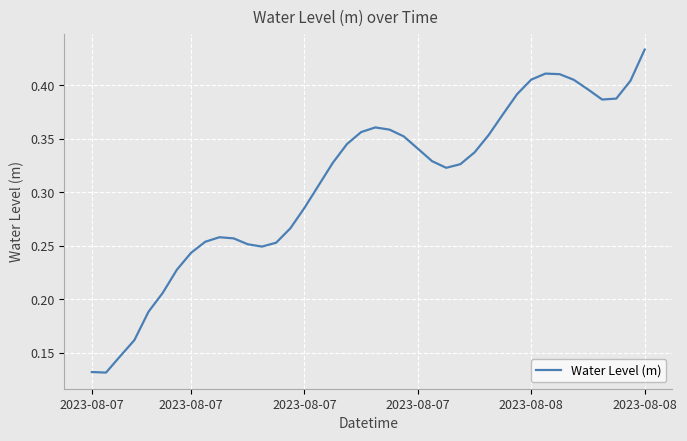

Rank the categories by value from highest to lowest.

39, 32, 33, 31, 34, 38, 35, 30, 37, 36, 29, 20, 21, 19, 28, 22, 18, 23, 27, 24, 17, 26, 25, 16, 15, 14, 9, 10, 8, 13, 11, 12, 7, 6, 2023-08-08, 2023-08-08, 2023-08-07, 2023-08-07, 2023-08-07, 2023-08-07